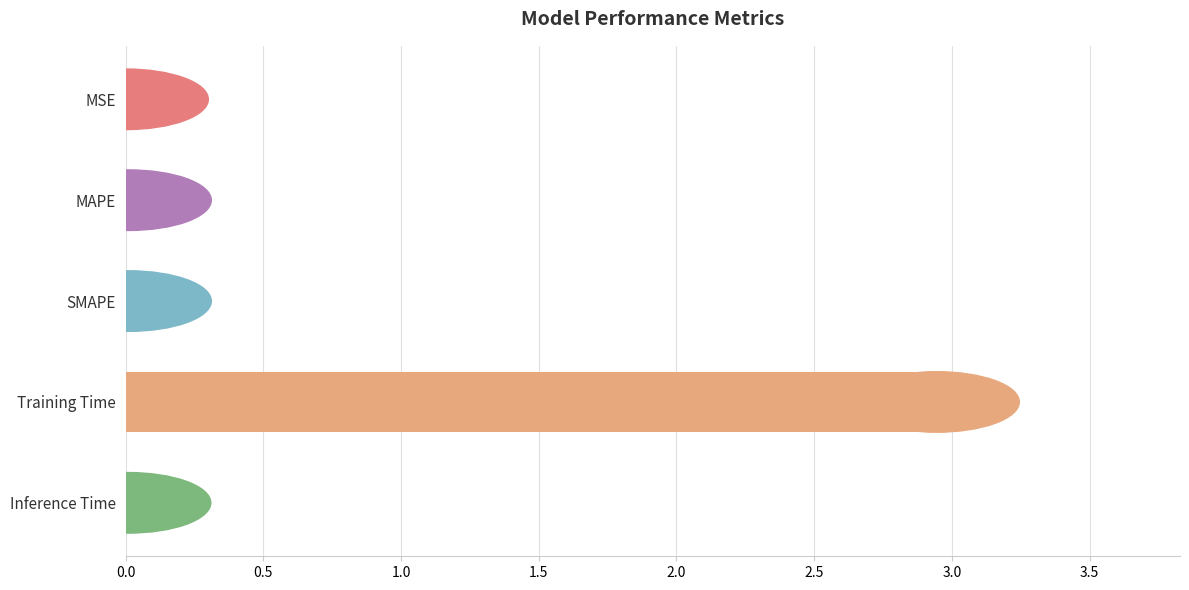

Which has a higher value, MSE or Training Time?

Training Time